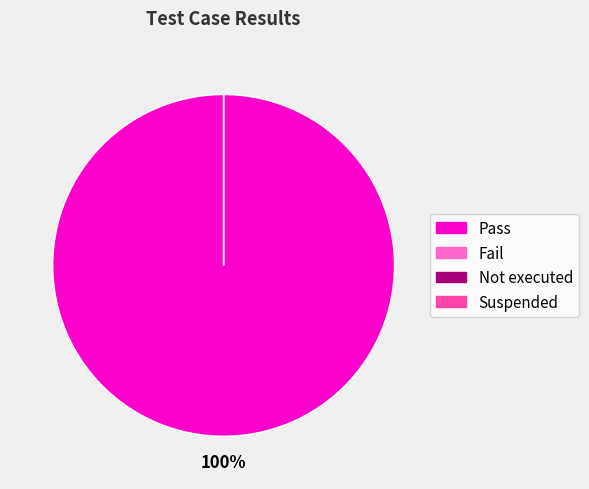

Count the number of slices in the pie.

4